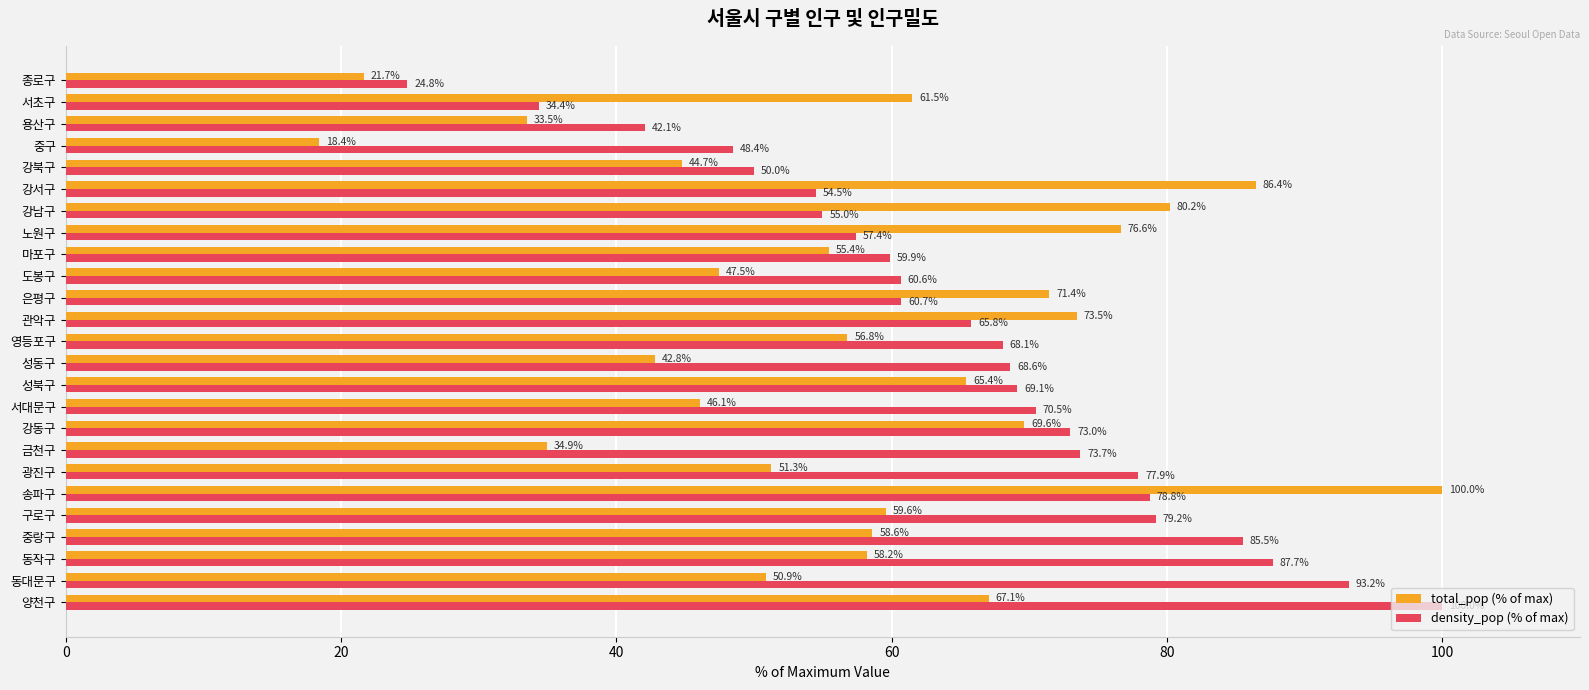

Rank the series by their average value, from lowest to highest.

total_pop (% of max), density_pop (% of max)